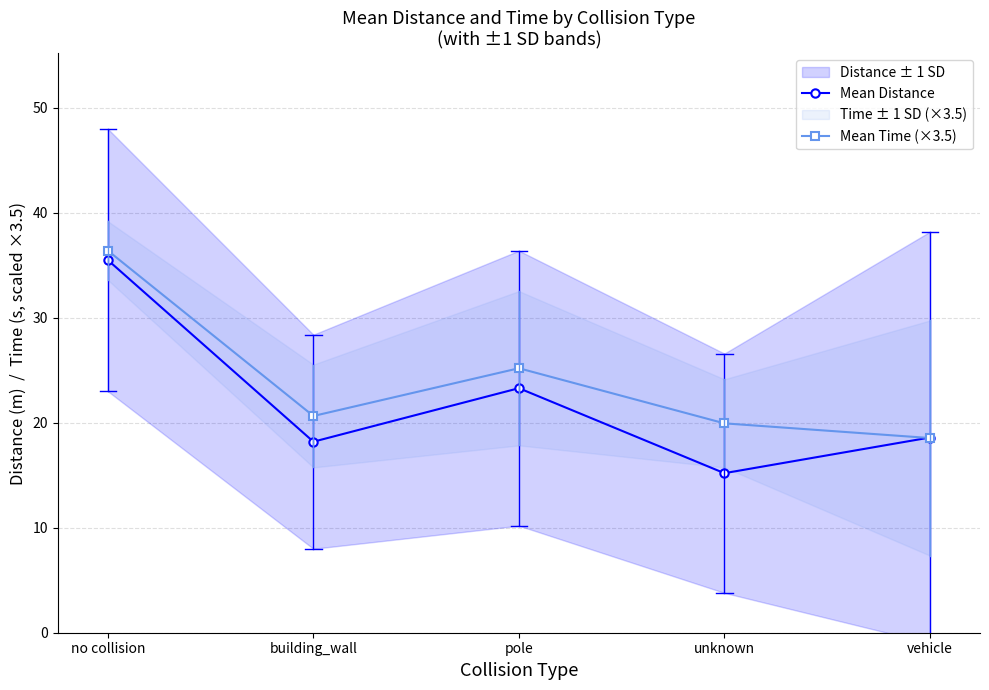

How many interior local peaks does the Mean Time (×3.5) series have?

1